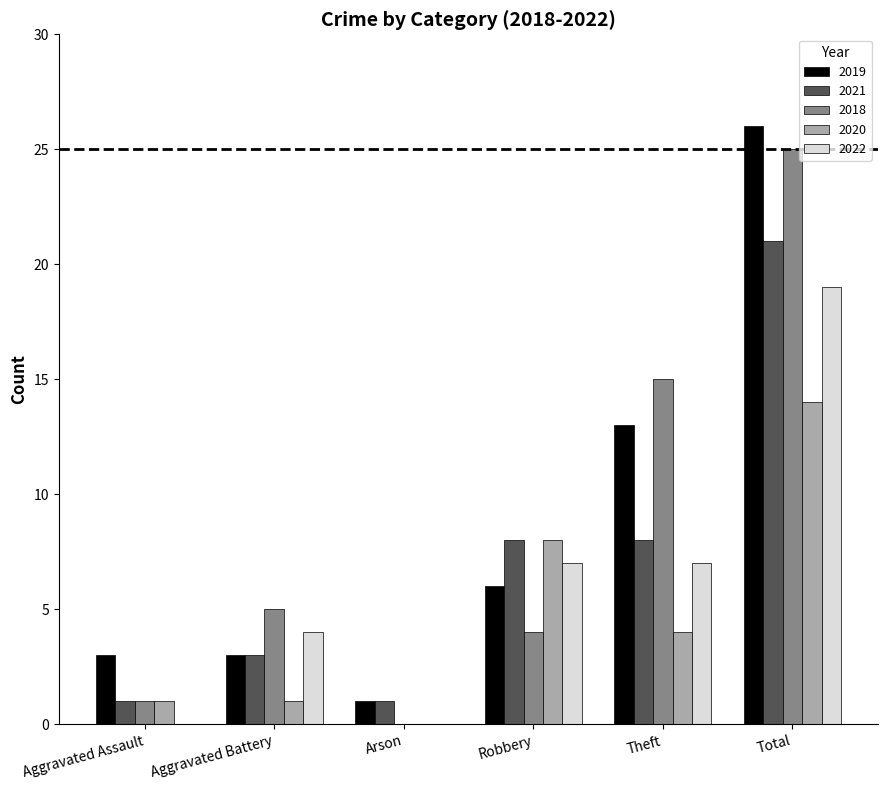

Is the value of 2018 at Theft greater than the value of 2022 at Aggravated Assault?

Yes